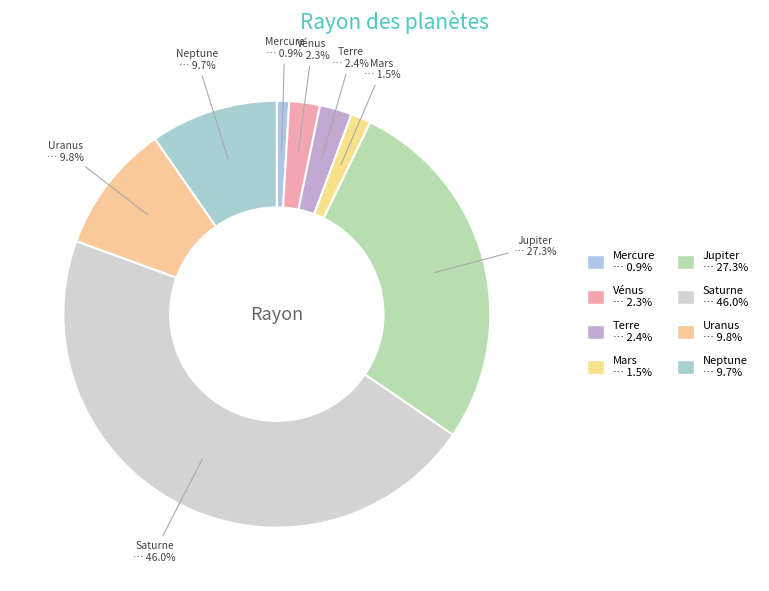

To the nearest percent, what percentage of the pie is Saturne?

46%